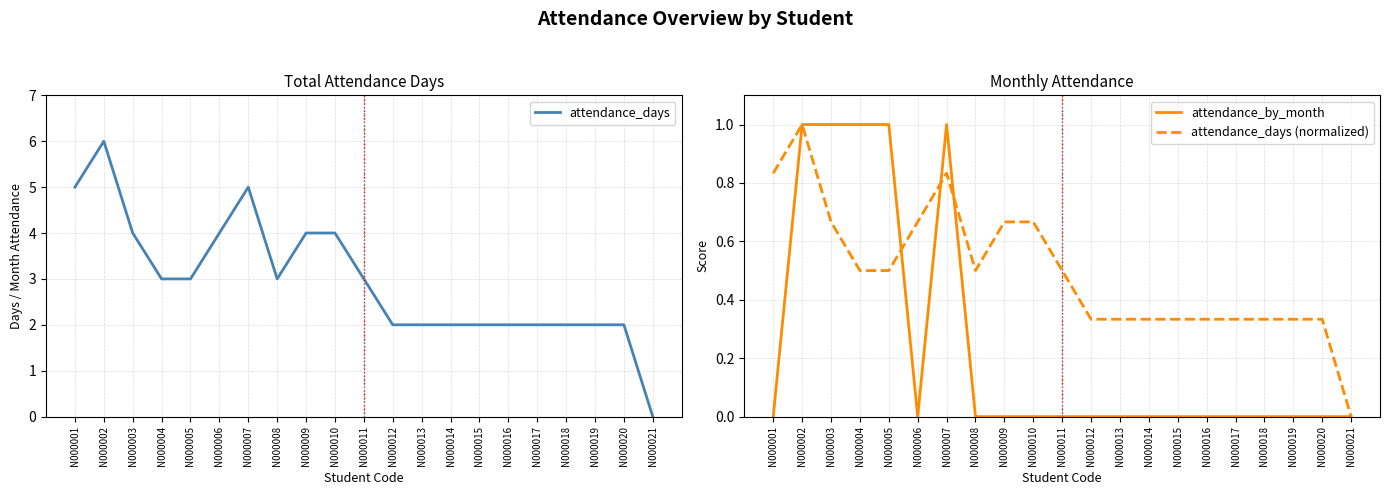

At which label is attendance_days closest to 3?

N000004